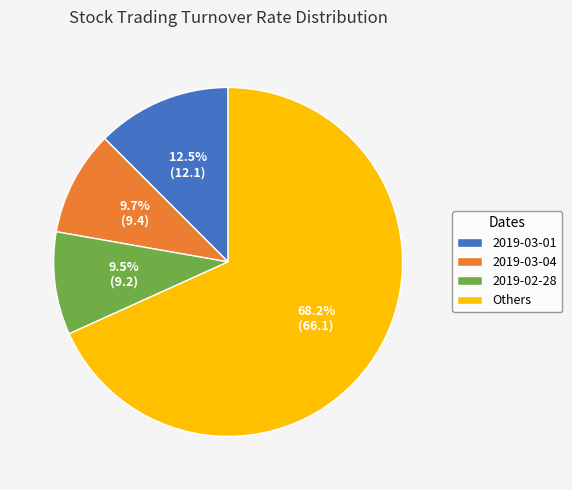

Do 2019-03-01 and 2019-02-28 together represent more than half of the pie?

No